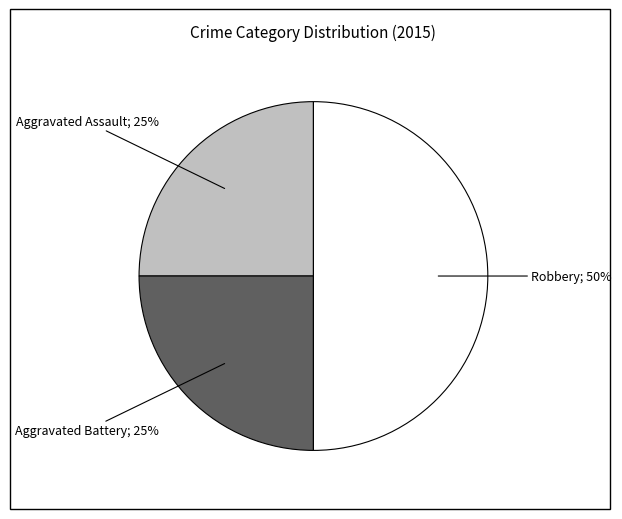

To the nearest percent, what is the difference between the largest and smallest slice percentages?

25%